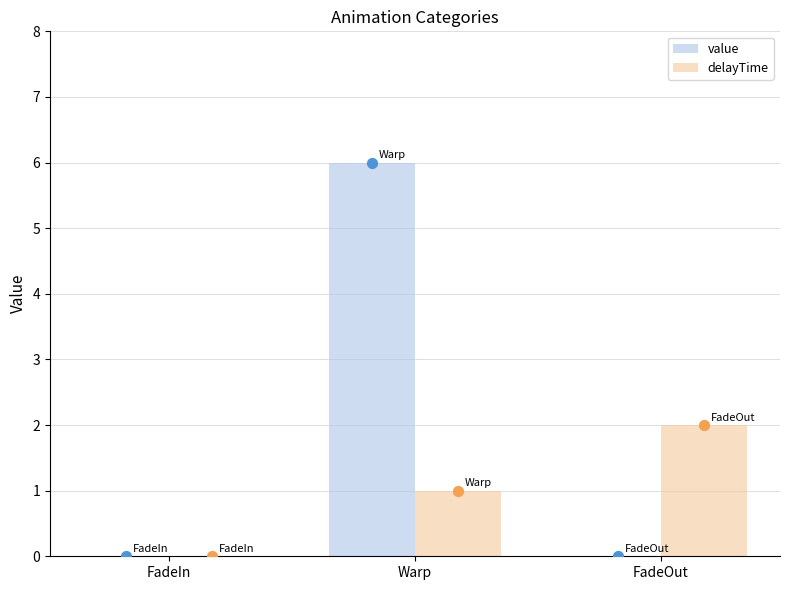

Which series contains the highest Y value?

value